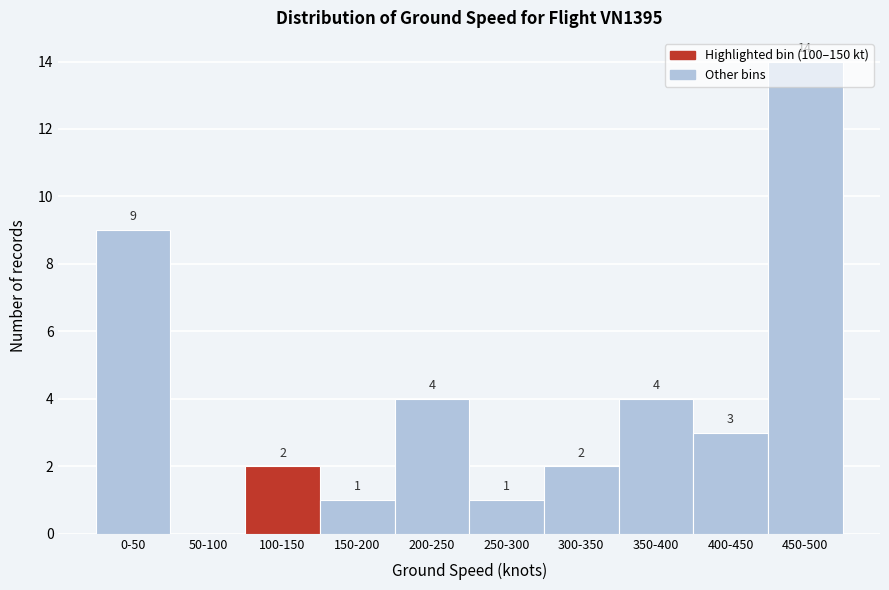

What is the sum of the values at 400-450 and 0-50?

12